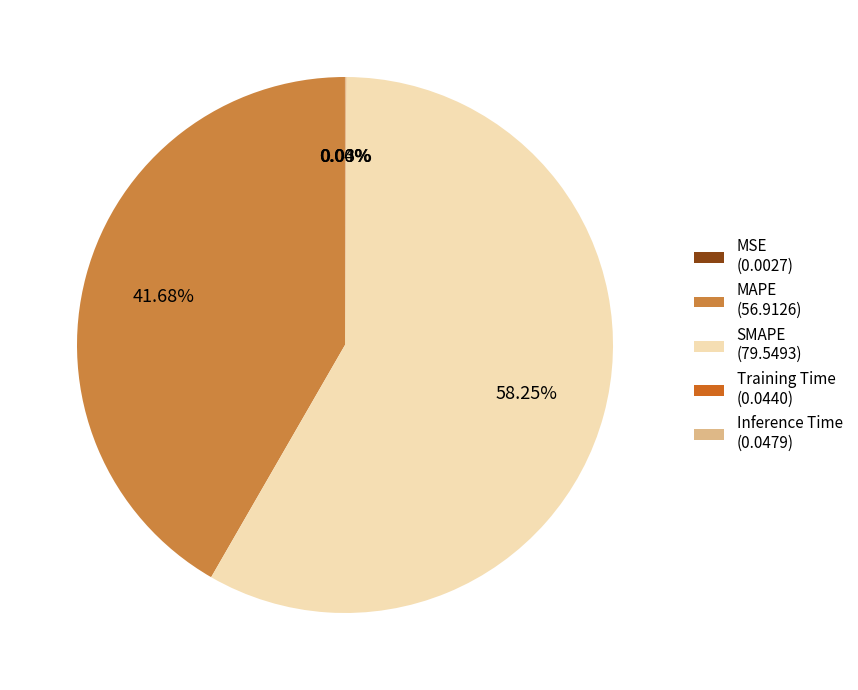

To the nearest percent, what is the average slice percentage?

20%